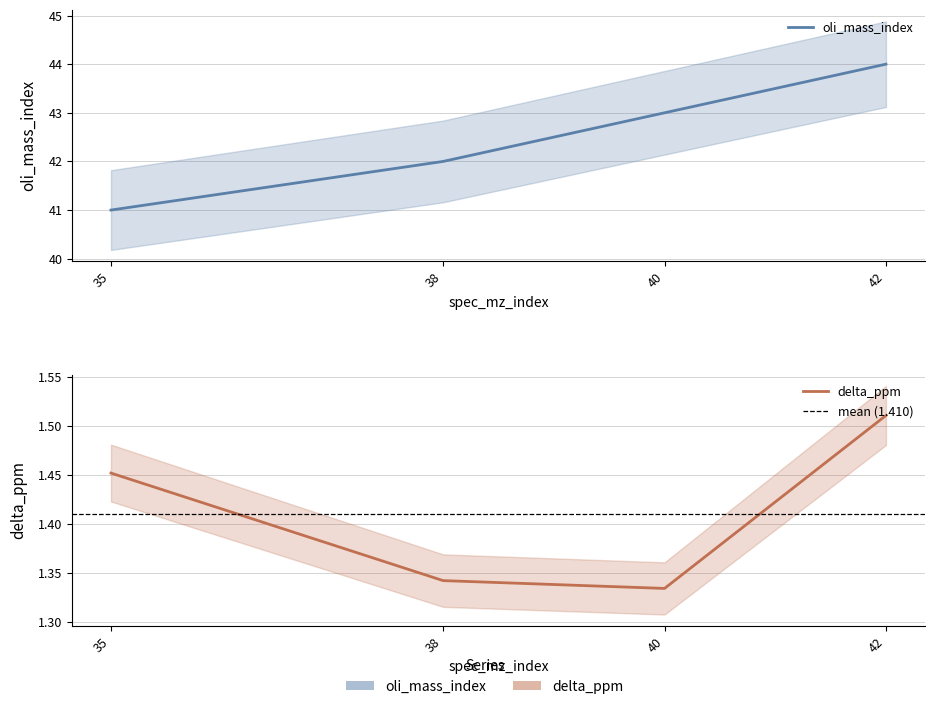

Is it true that oli_mass_index equals 43.0 at 40?

True